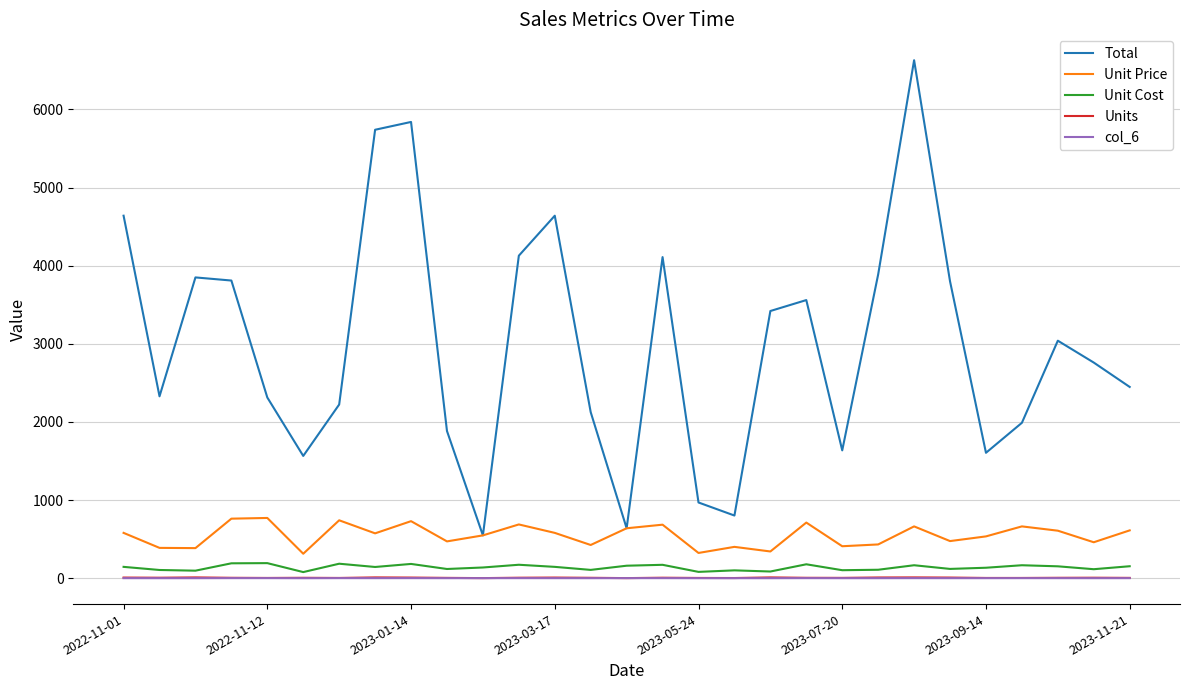

What is the maximum value for Total?

6630.0